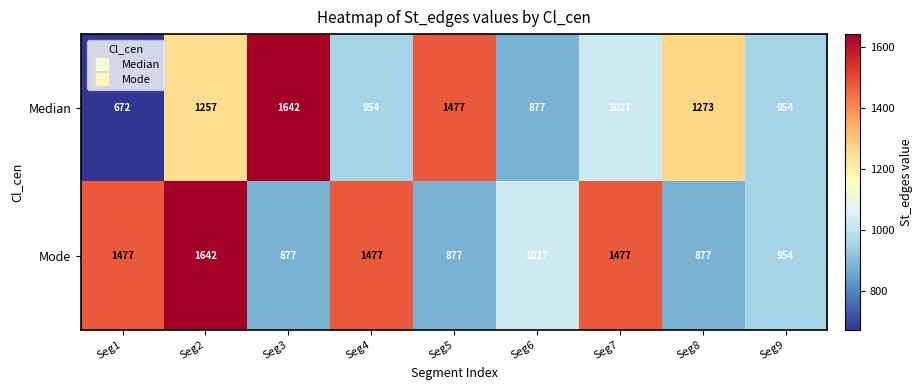

What is the total value across all series at Seg9?

1908